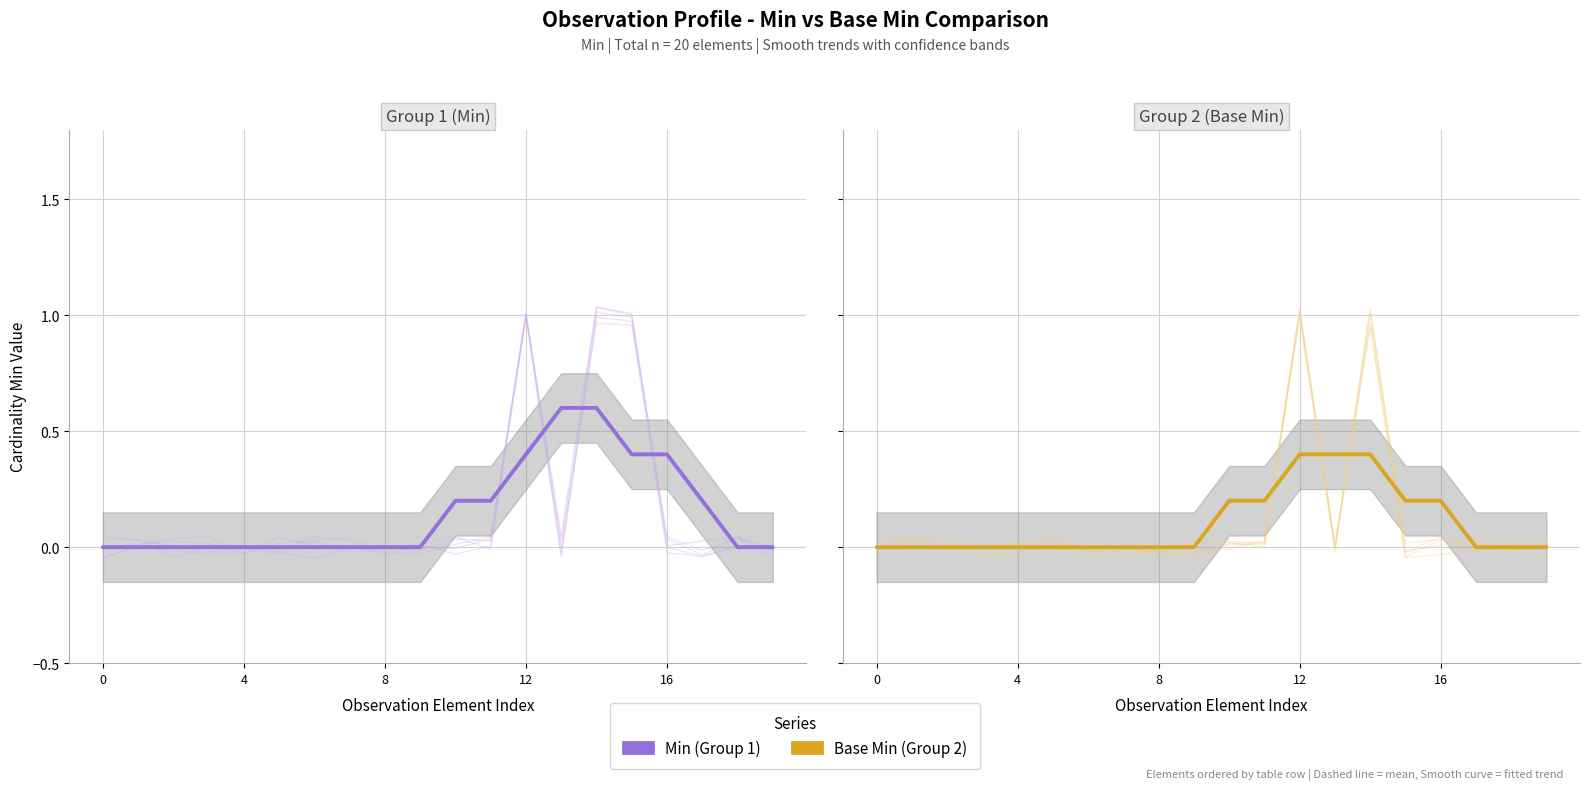

What is the average value of the Min (Group 1) series?

0.2